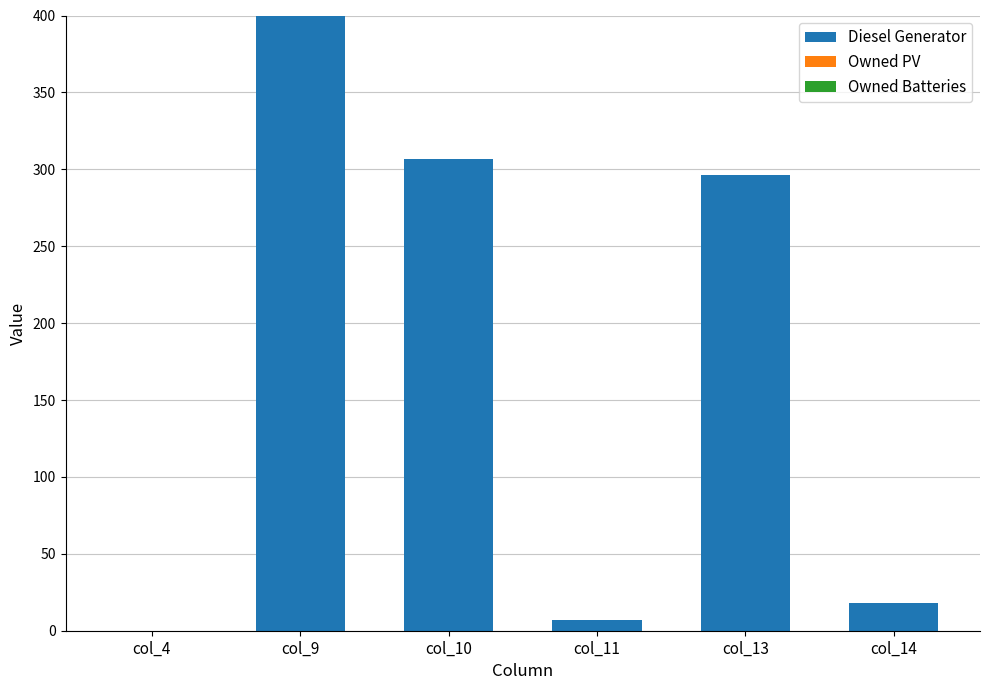

Which category has the highest value across all series?

col_9